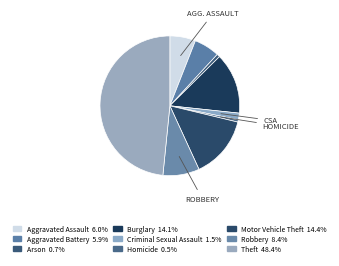

Count the number of slices in the pie.

9